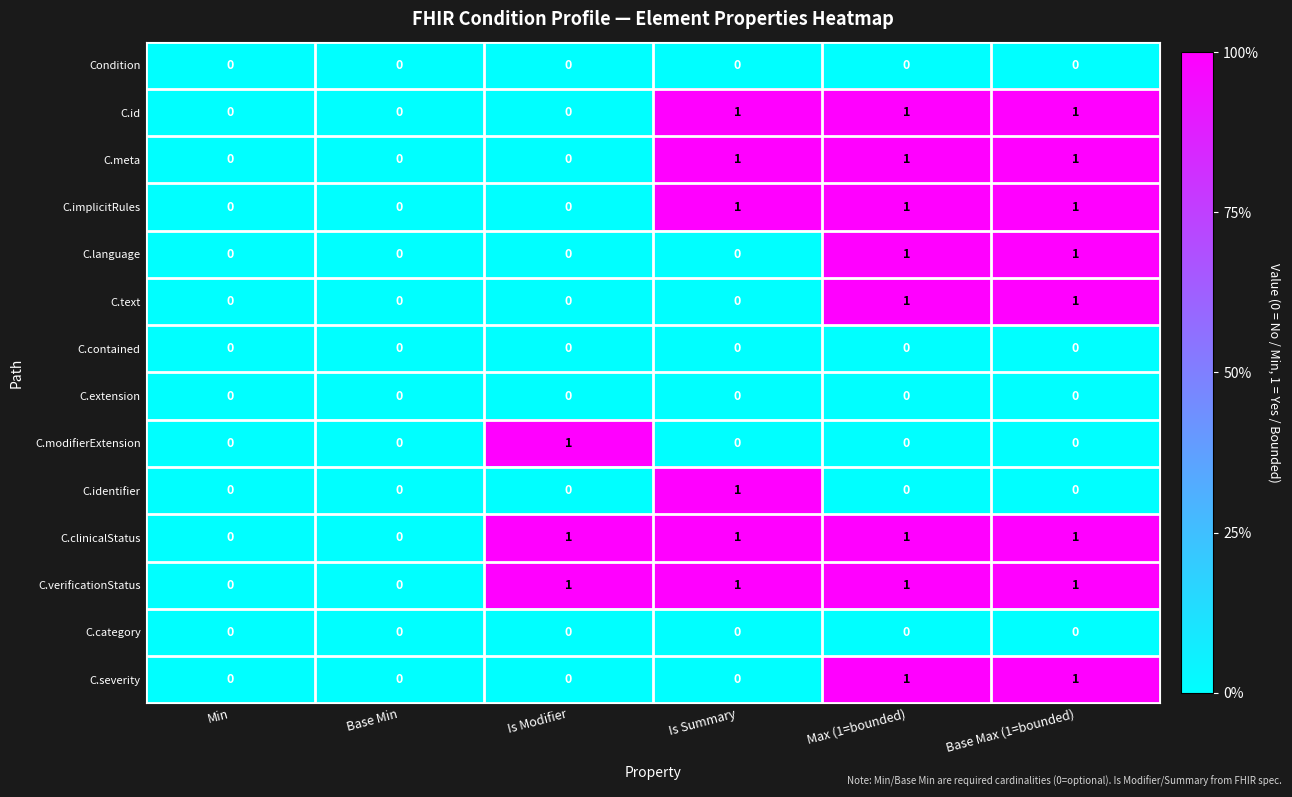

What is the total value across all series at Base Max (1=bounded)?

8